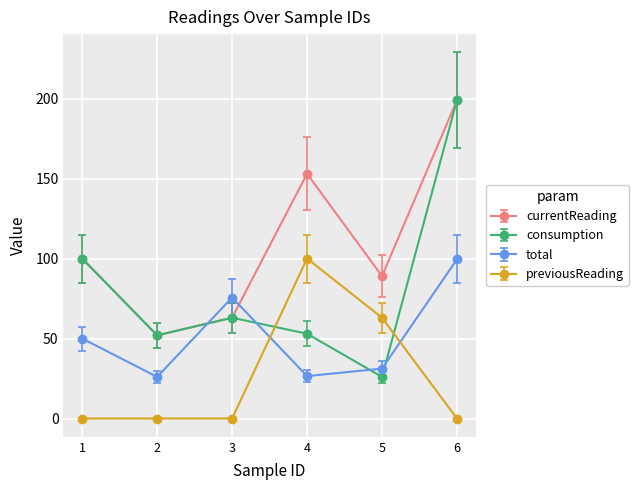

Is the value of previousReading at 1 greater than the value of consumption at 6?

No